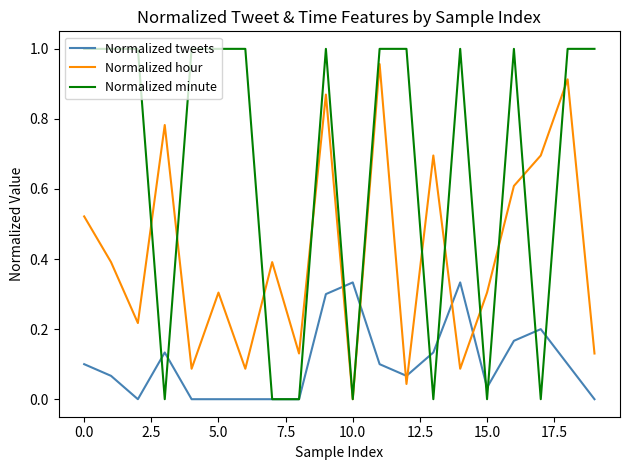

After their last crossing, which series has the higher values: Normalized hour or Normalized tweets?

Normalized hour